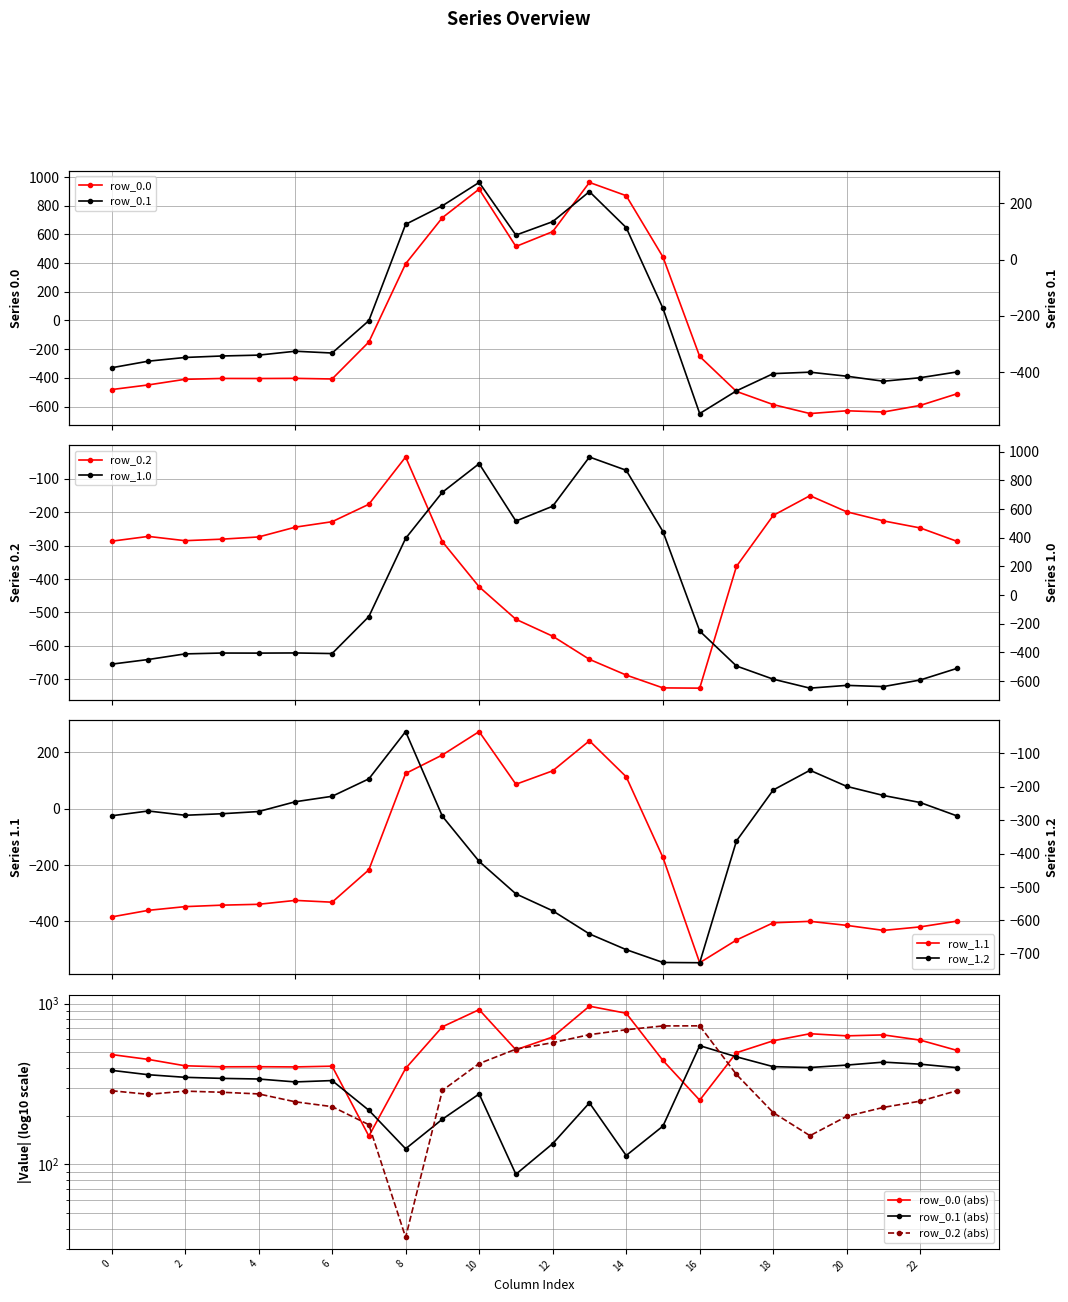

Which series has the widest spread of values?

row_0.0